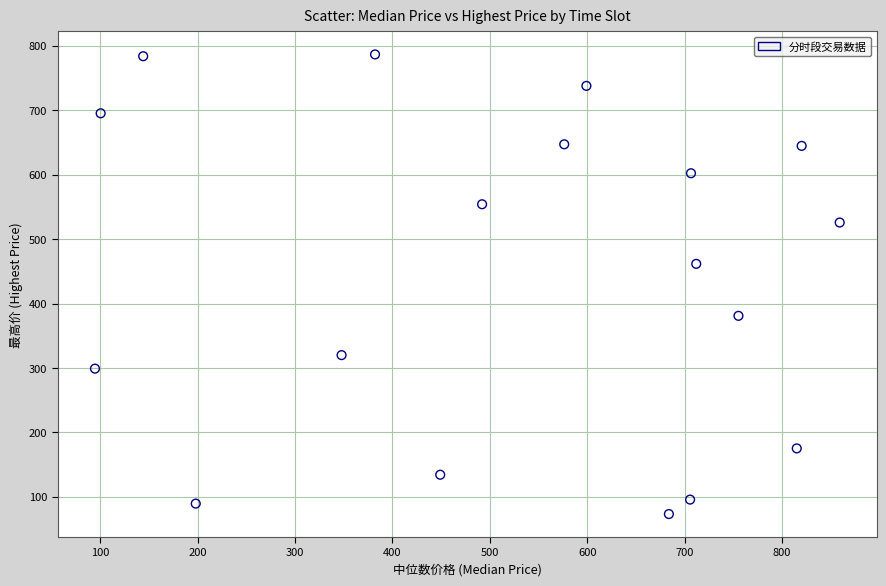

What is the range of X values (max minus min)?

764.5